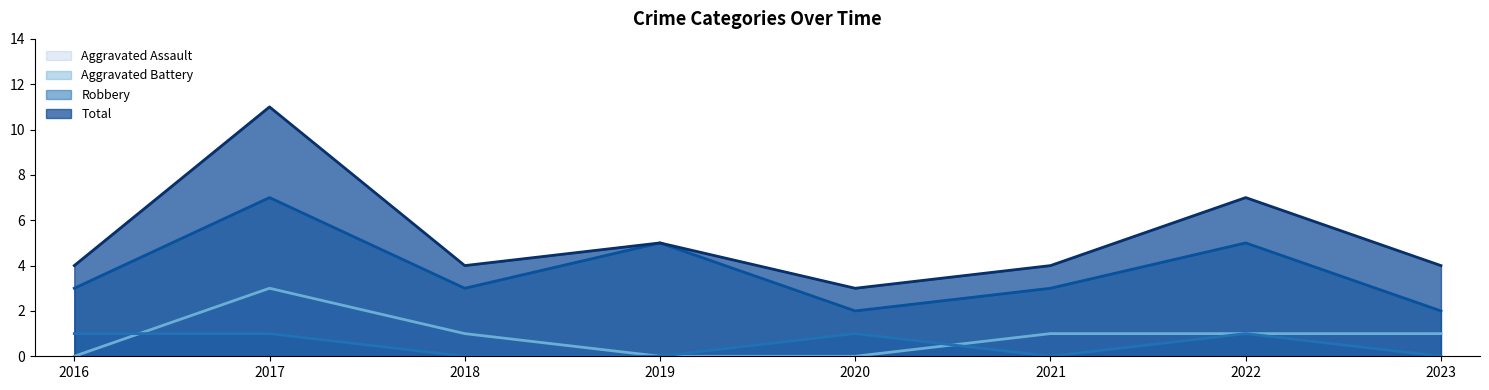

How many lines are shown in the chart?

4